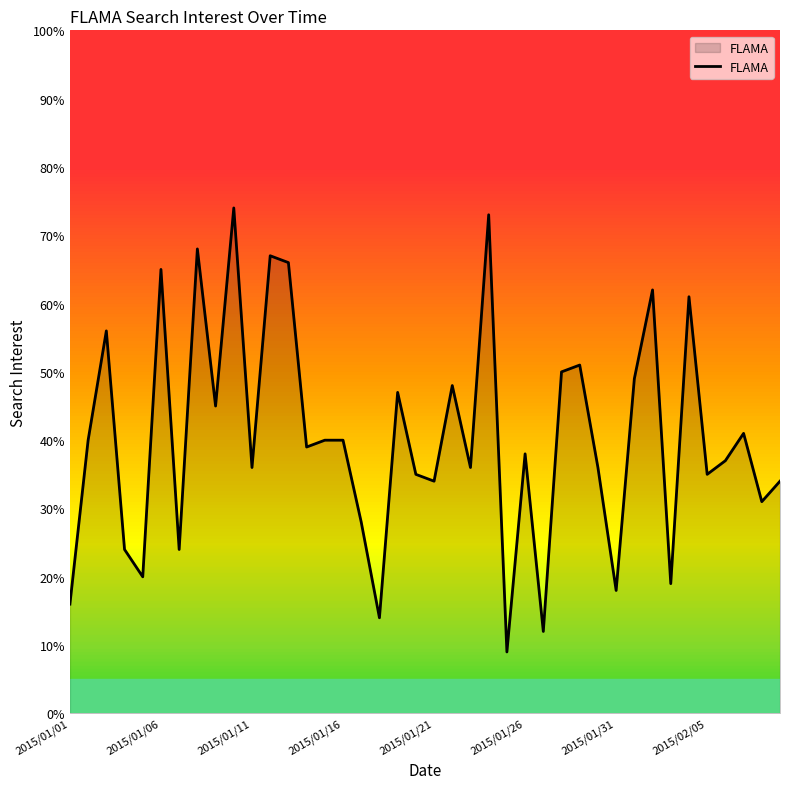

What is the minimum value shown in the chart?

9